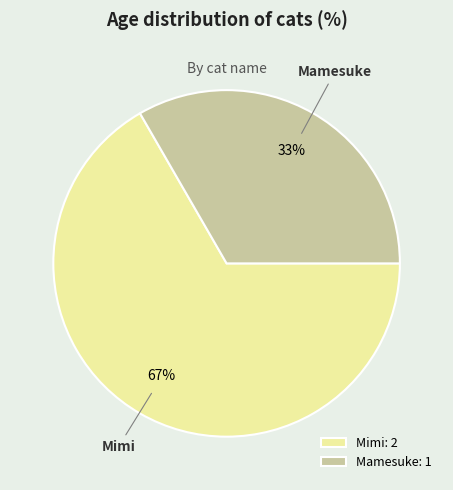

To the nearest percent, what percentage of the pie is Mimi?

67%